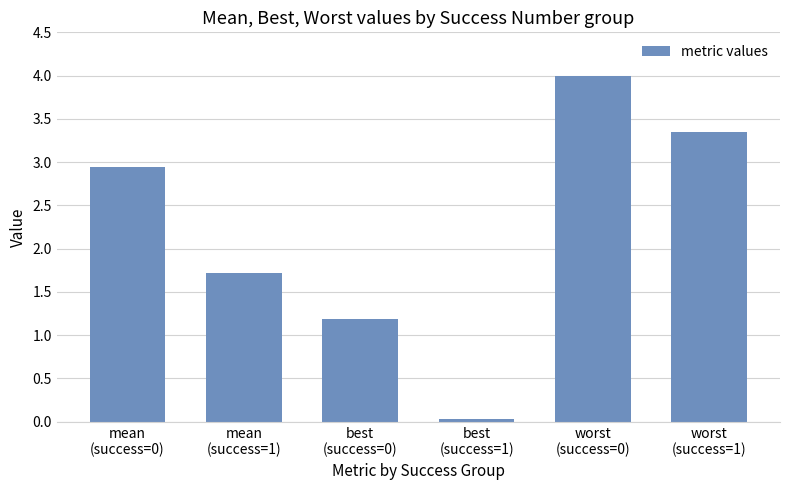

What is the maximum value shown in the chart?

4.0